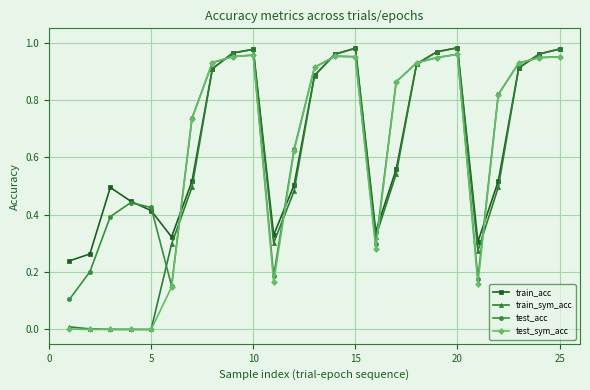

Which series ends up on top after the final intersection of train_acc and test_sym_acc?

train_acc